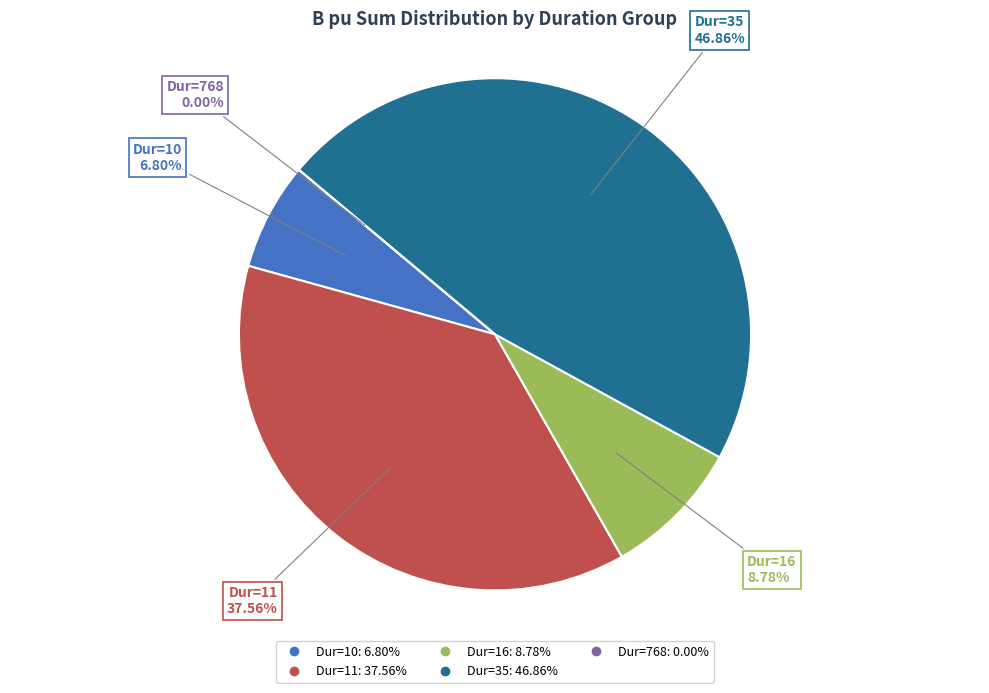

How many slices are in this pie chart?

5